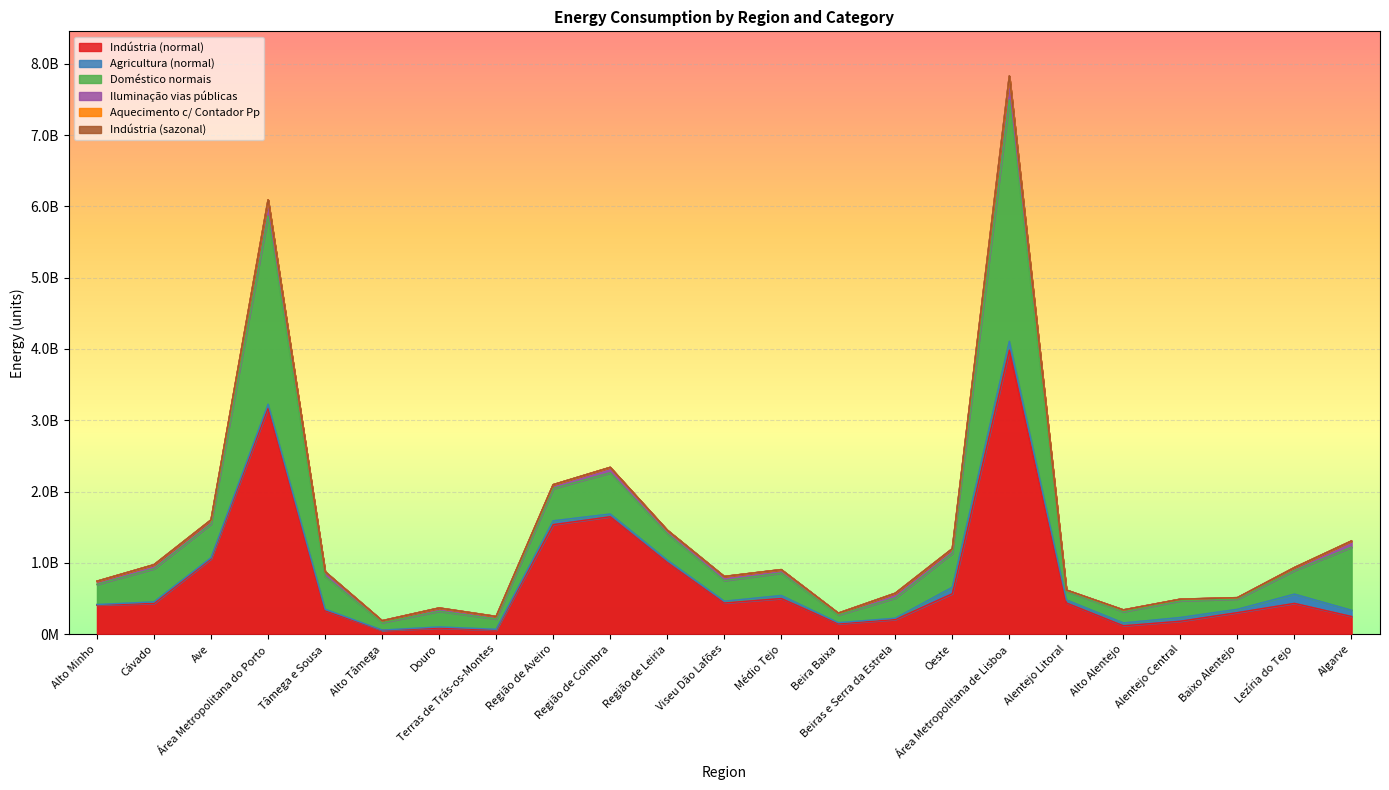

Does the chart display data point markers on the line(s)?

No